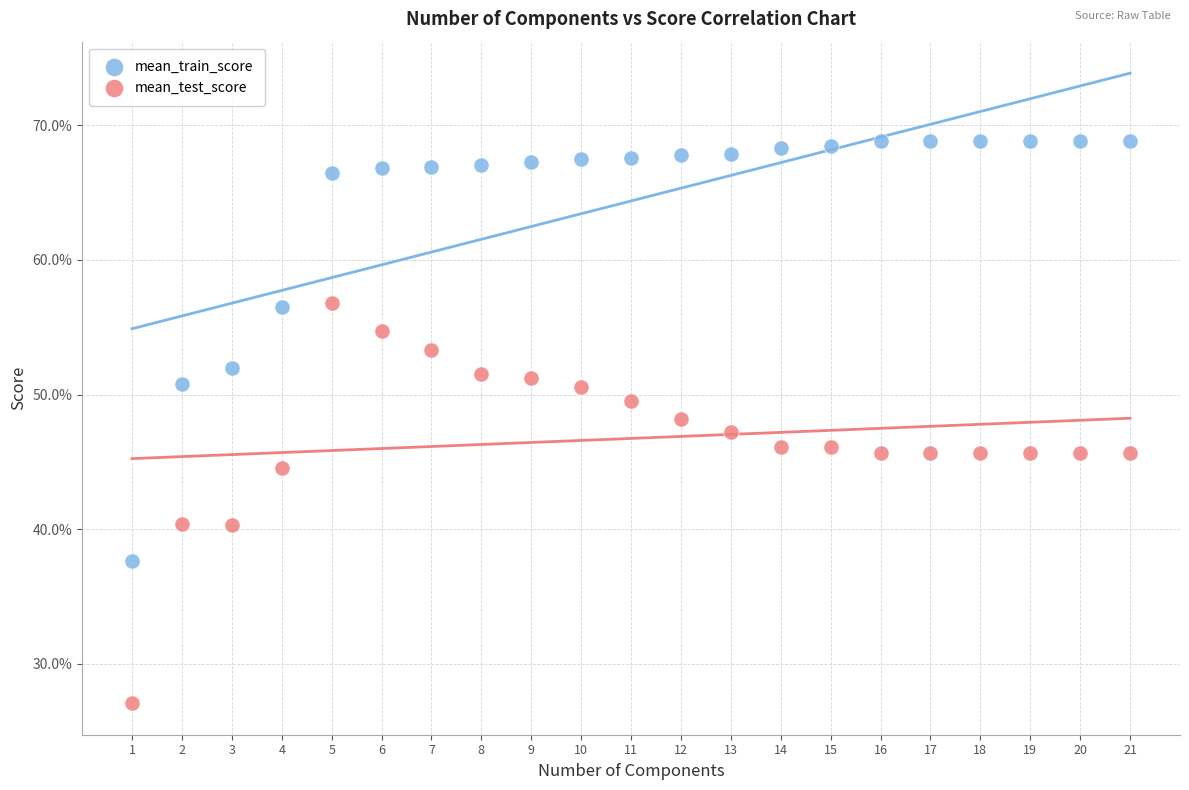

What are all the series names shown in the legend?

mean_train_score, mean_test_score